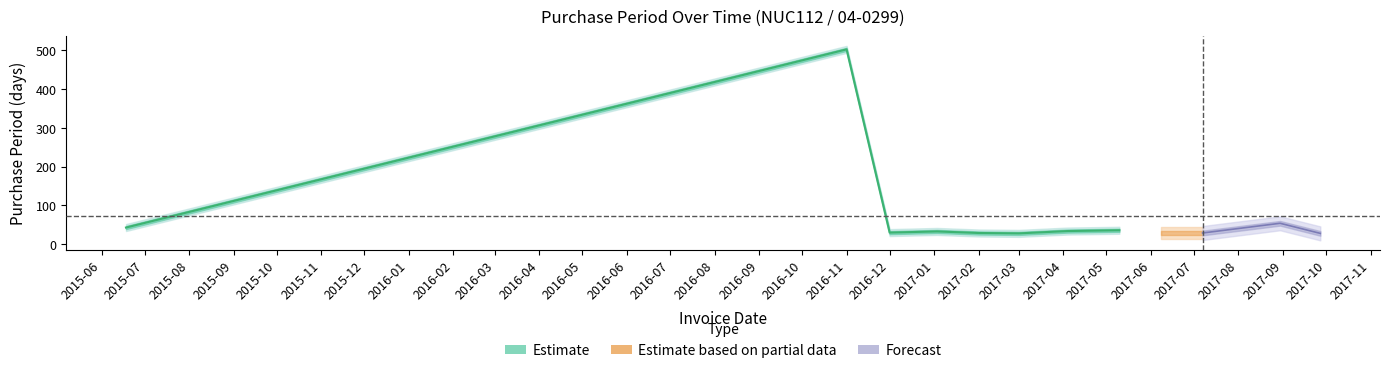

List the labels in order of value, smallest first.

2017-03-01, 2017-09-27, 2017-02-01, 2017-06-08, 2017-07-07, 2016-12-01, 2017-01-03, 2017-04-04, 2017-05-10, 2015-06-18, 2017-08-30, 2016-11-01